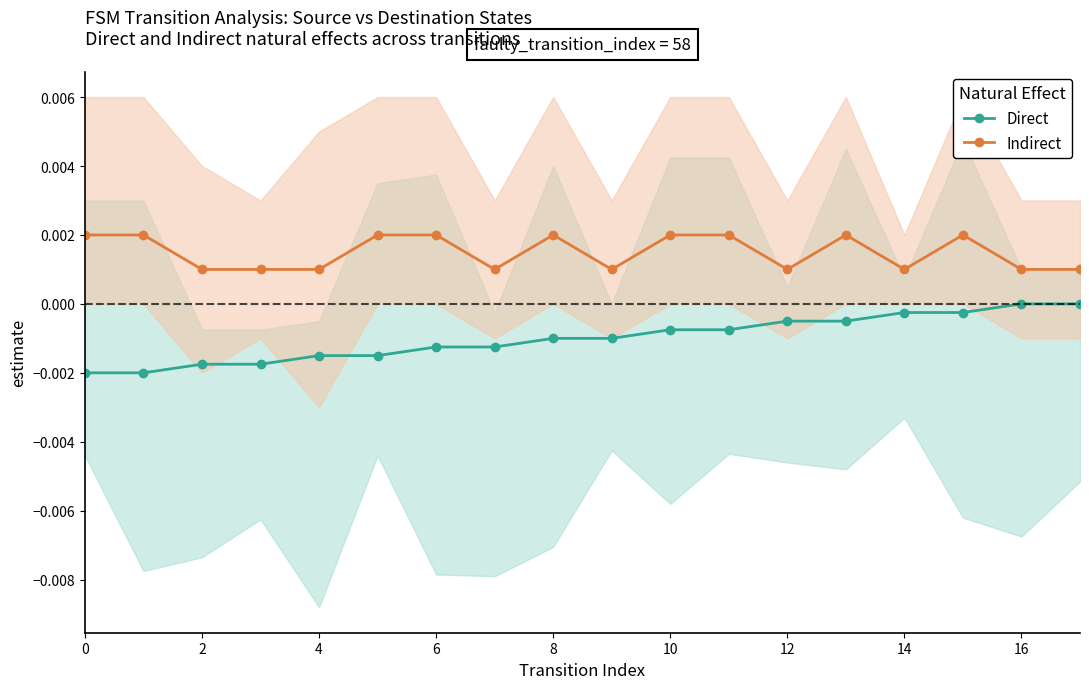

True or false: Direct and Indirect cross at least once.

False